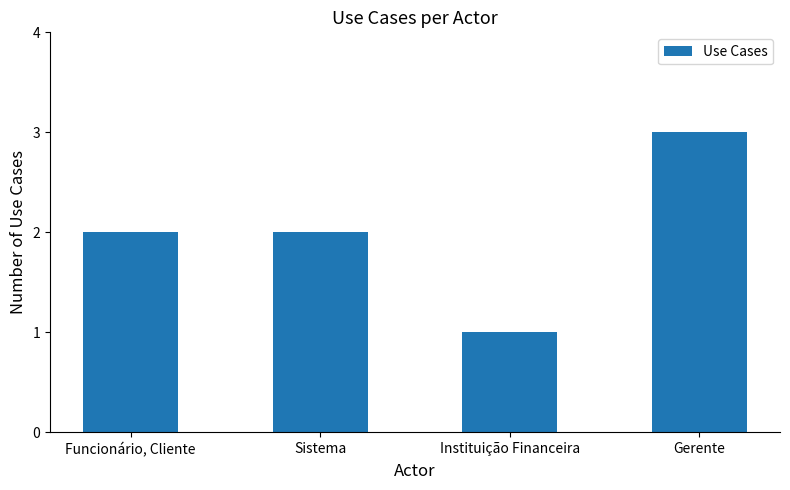

The value at Funcionário, Cliente is 3. True or false?

False